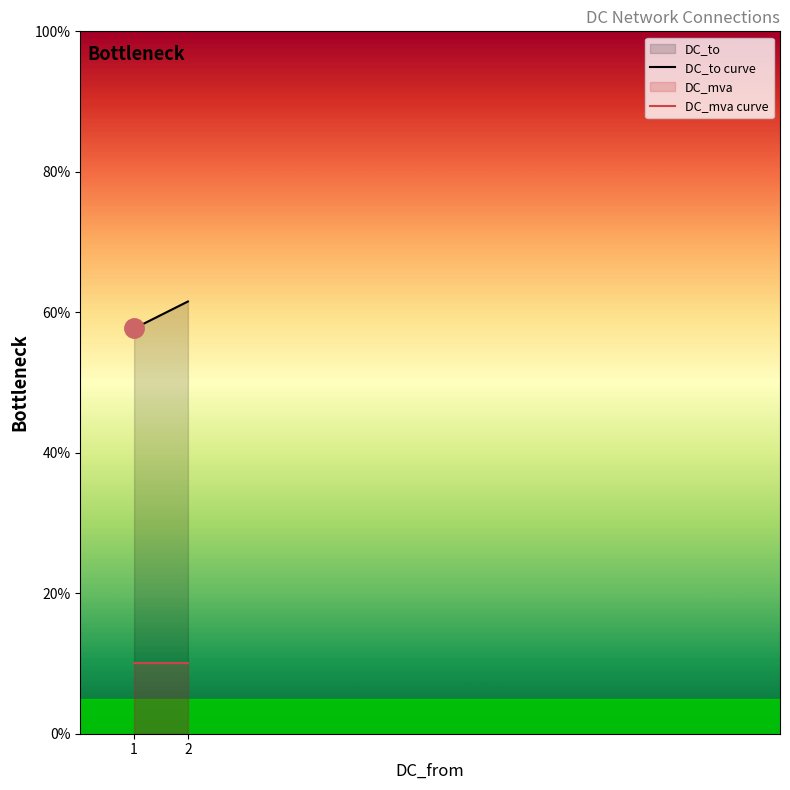

What is the sum of all DC_mva values?

20.0